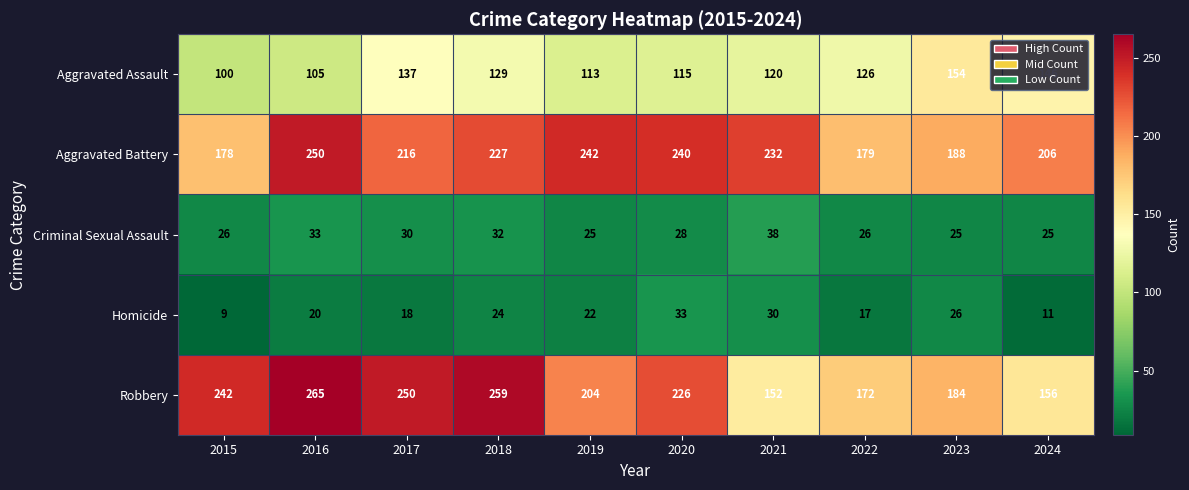

At which category does the chart reach its peak across all series?

2016